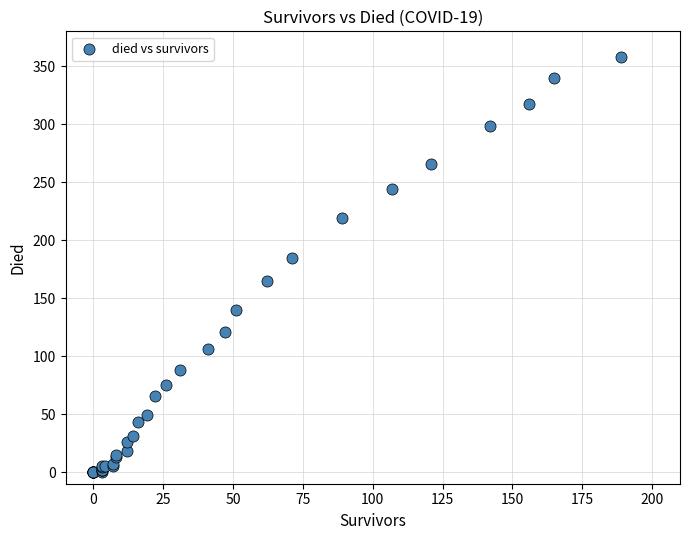

What Y value in the scatter plot is closest to 179?

185